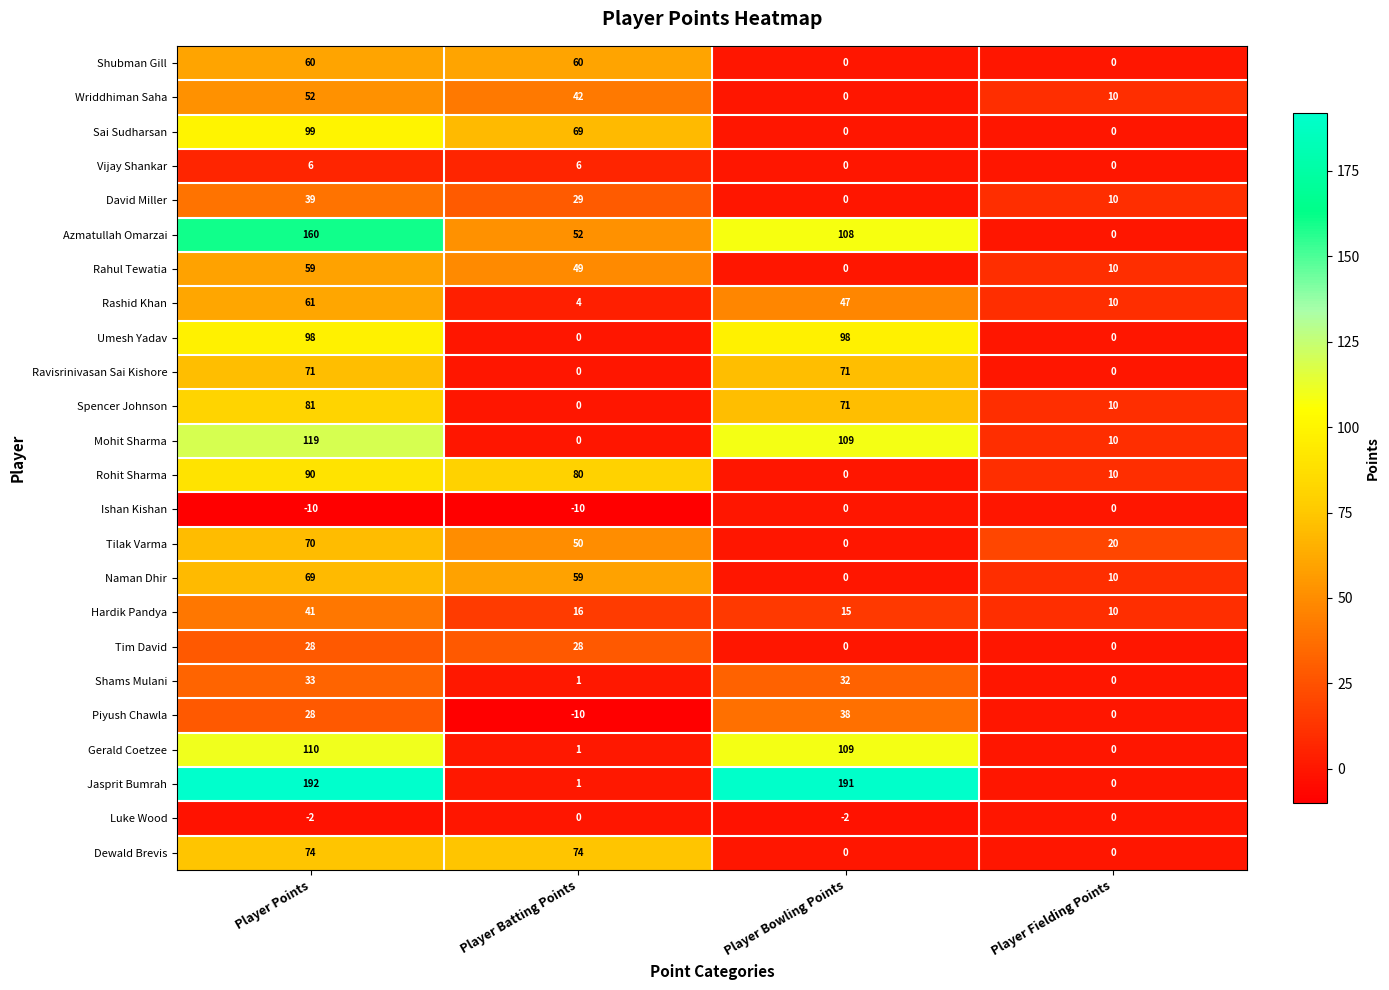

What is the spread (max minus min) of values at Player Batting Points?

90